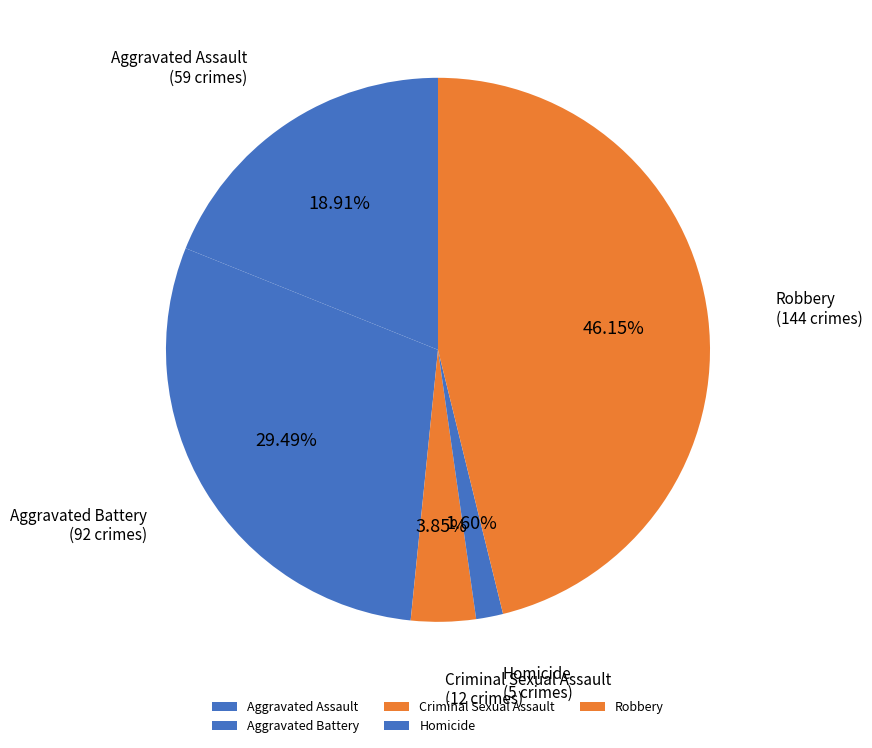

What is the smallest slice in the pie chart?

Homicide